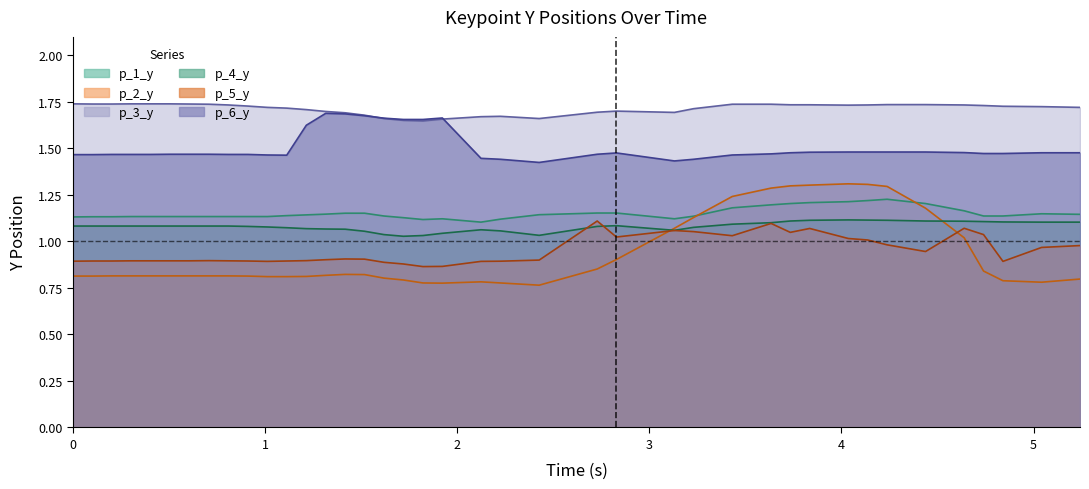

Which series has the largest range (max minus min)?

p_2_y